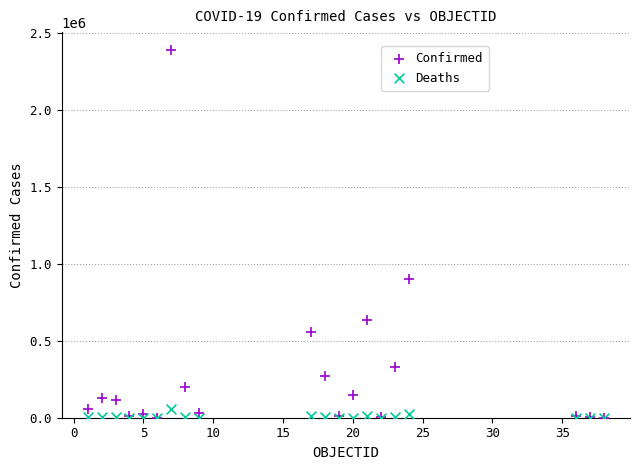

In the Confirmed series, what Y value is closest to 1192214?

897474